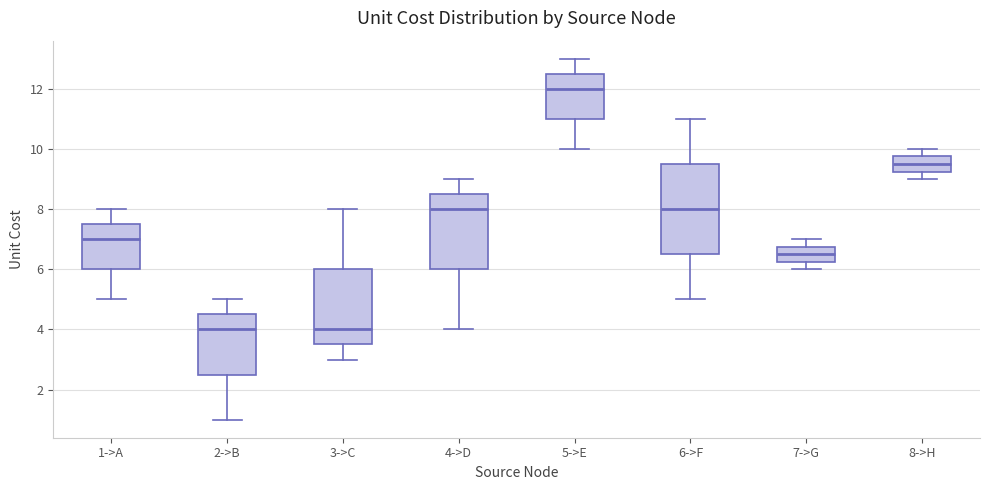

Reading left to right, transcribe this box plot: for each box, give where its median line is, the range the box spans, and where its two whiskers end, as read against the y-axis. The values are not printed on the chart, so give them approximately, as read against the axis.

1->A: median 7.0, box 6.0 to 7.6, whiskers 5.0 to 8.0
2->B: median 4.0, box 2.6 to 4.6, whiskers 1.0 to 5.0
3->C: median 4.0, box 3.6 to 6.0, whiskers 3.0 to 8.0
4->D: median 8.0, box 6.0 to 8.6, whiskers 4.0 to 9.0
5->E: median 12.0, box 11.0 to 12.6, whiskers 10.0 to 13.0
6->F: median 8.0, box 6.6 to 9.6, whiskers 5.0 to 11.0
7->G: median 6.6, box 6.2 to 6.8, whiskers 6.0 to 7.0
8->H: median 9.6, box 9.2 to 9.8, whiskers 9.0 to 10.0